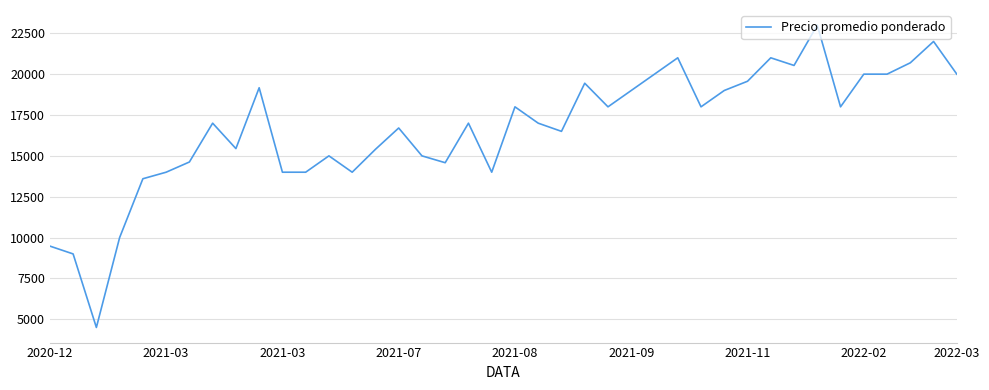

What is the greatest value displayed?

23000